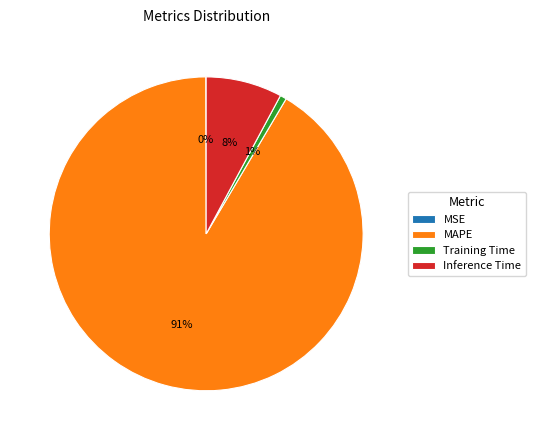

Is the sum of Training Time and Inference Time greater than half?

No